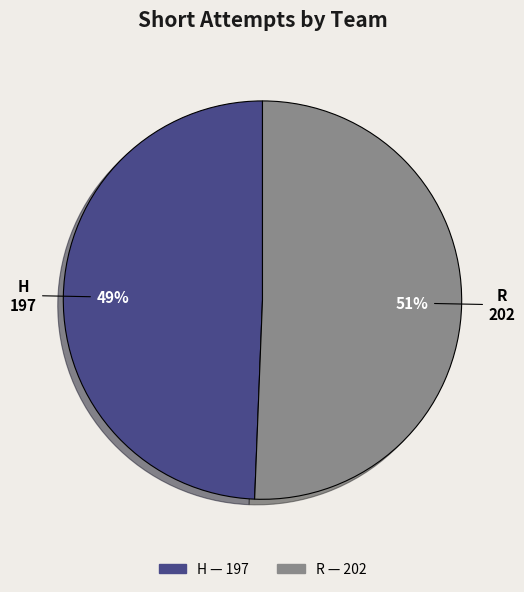

Which category has the biggest portion of the pie?

R